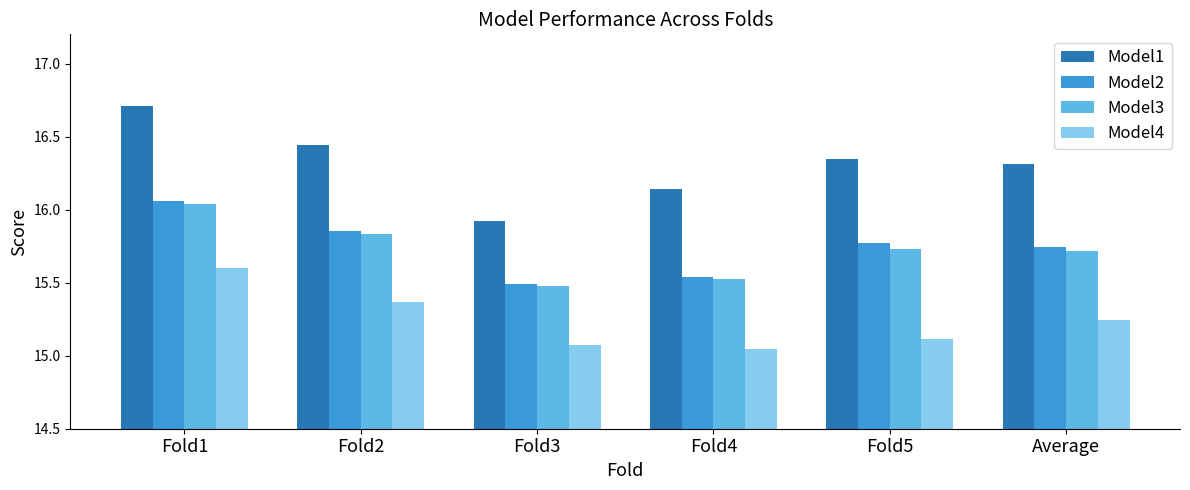

Read the Model4 value at Fold5.

15.1